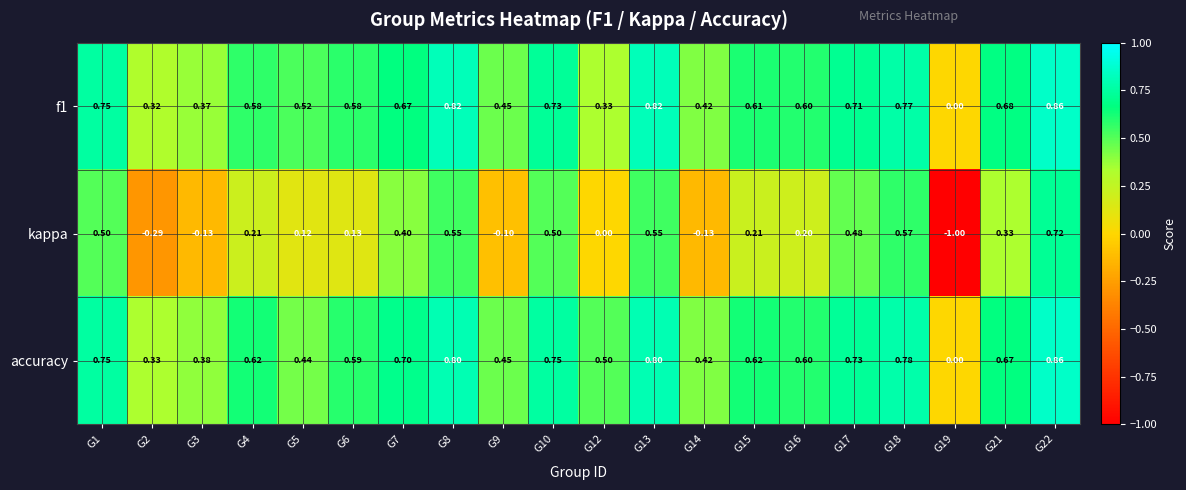

Between G6 and G14, which series saw the biggest shift?

kappa